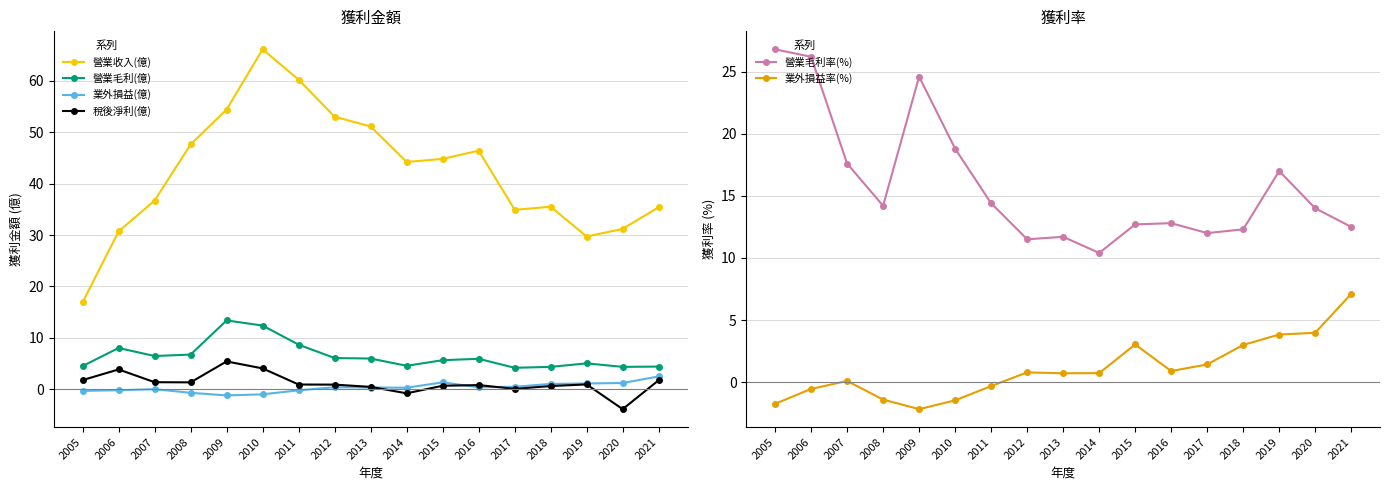

What is the value of the 稅後淨利(億) point at the 8th from the left?

0.9